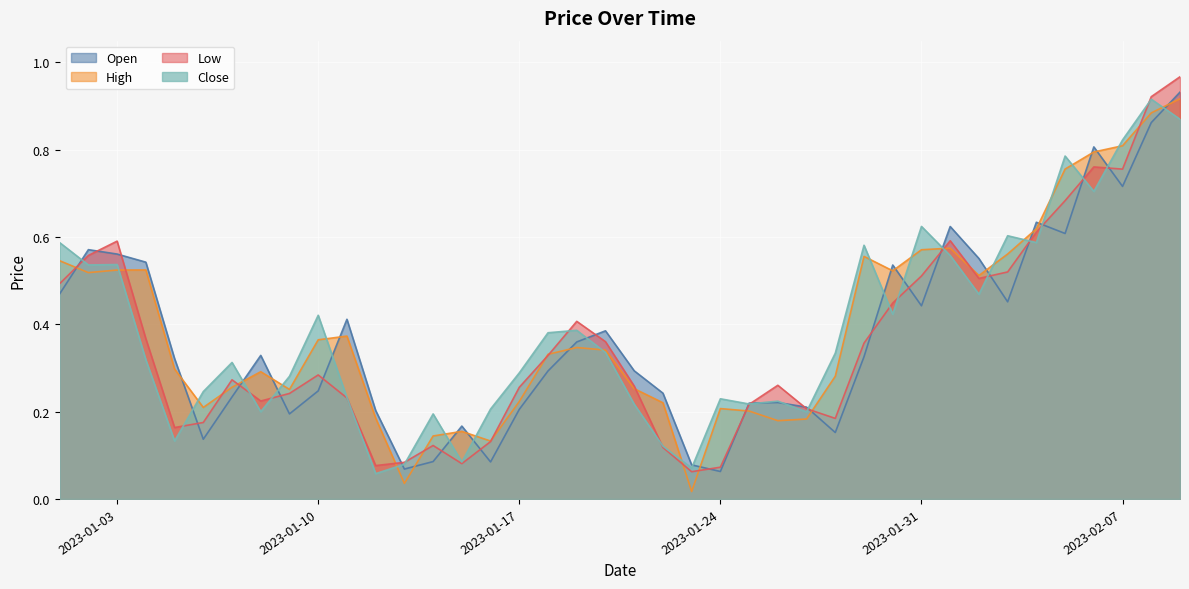

What is the total value across all series at 2023-01-28?

1.0